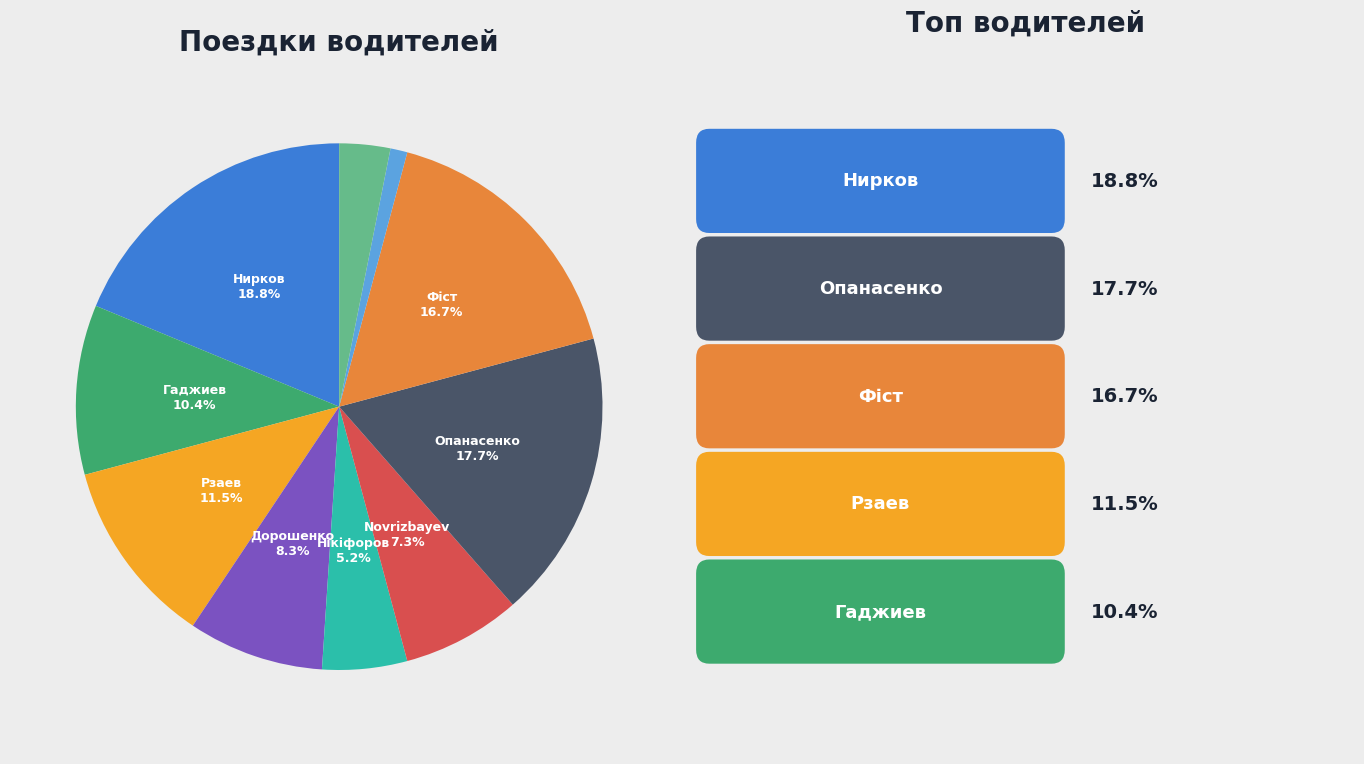

Does any single category account for the majority?

No